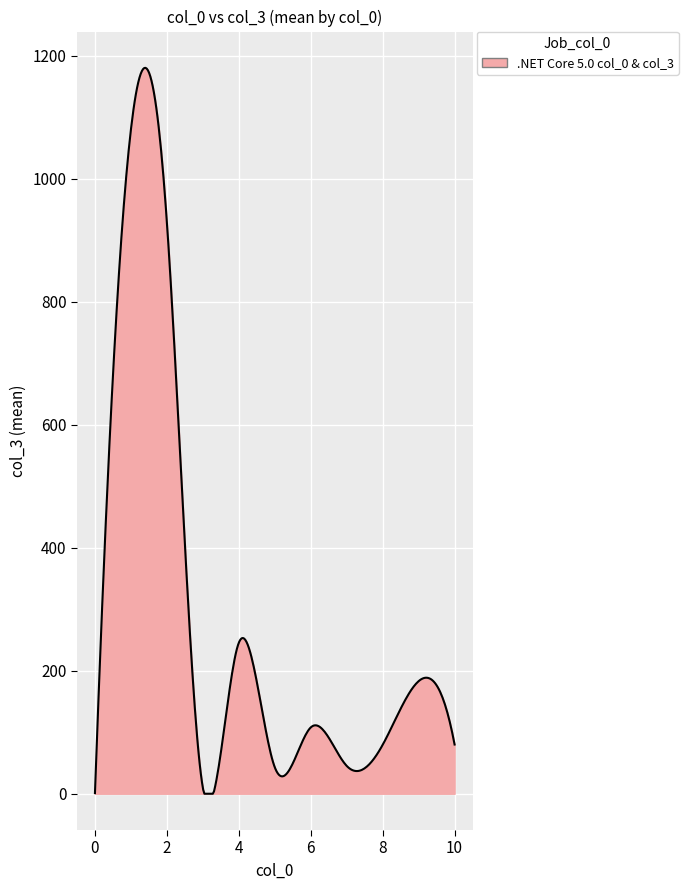

What is the difference between the maximum and minimum values?

1180.0